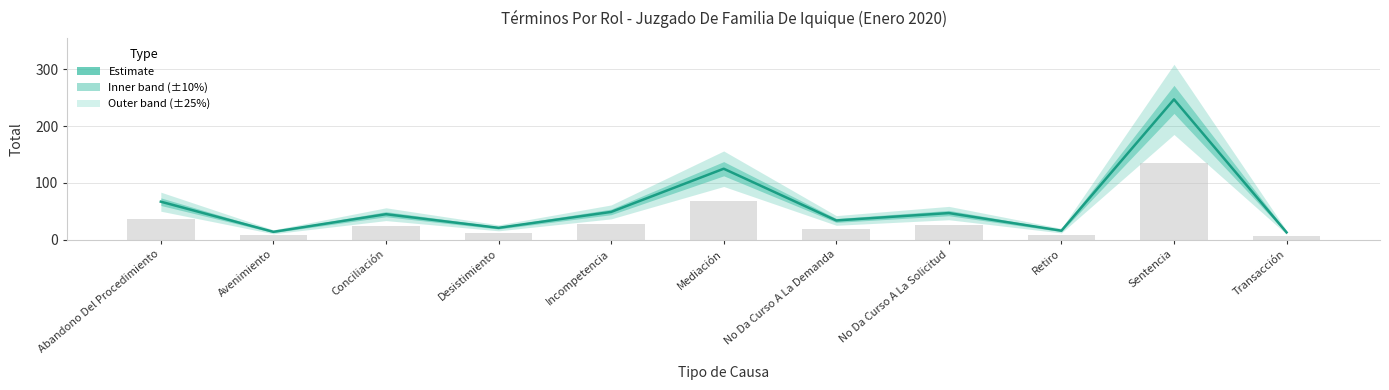

What is the label of the 4th bar from the right?

No Da Curso A La Solicitud